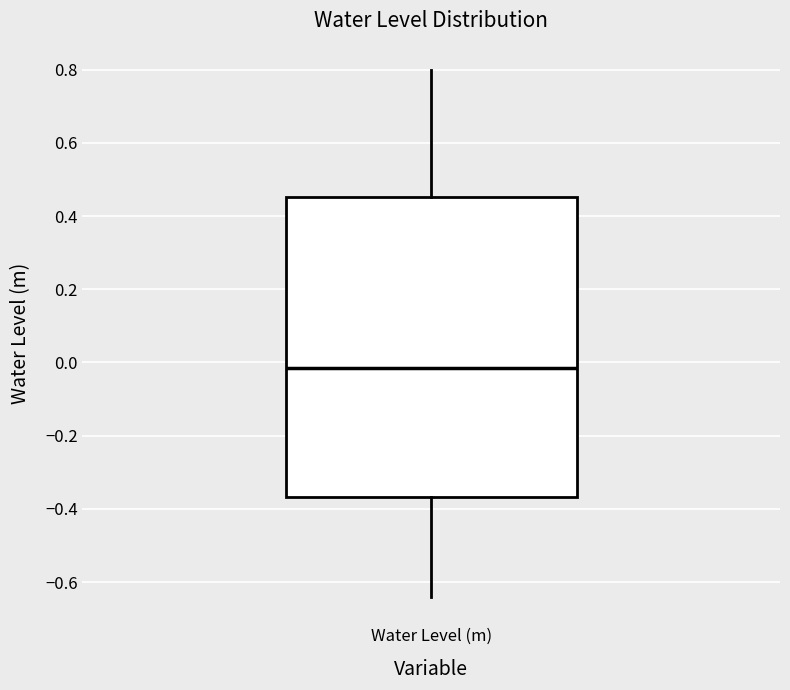

Transcribe this box plot: give where the median line is, the range the box spans, and where the two whiskers end, as read against the y-axis. The values are not printed on the chart, so give them approximately, as read against the axis.

median -0.02, box -0.36 to 0.46, whiskers -0.64 to 0.80